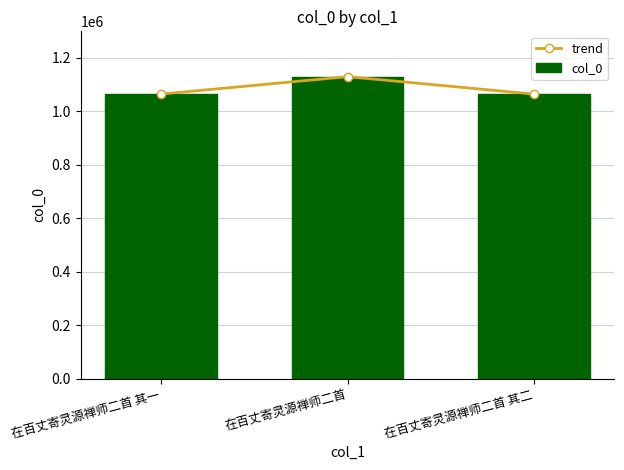

At which label does trend first exceed 1064876?

在百丈寄灵源禅师二首